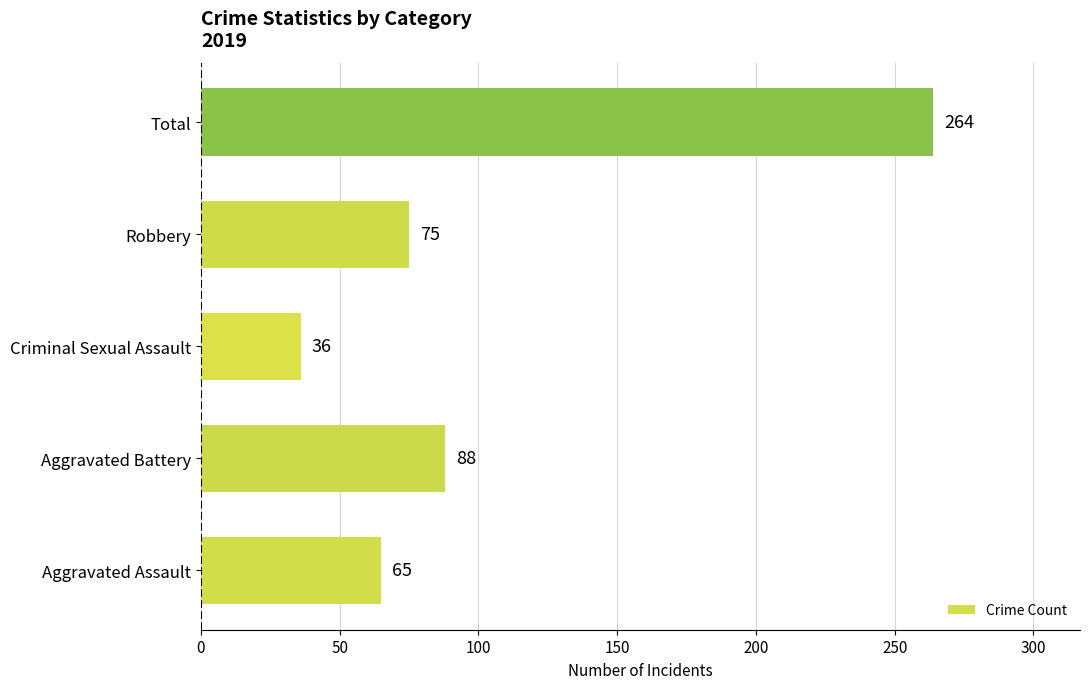

List the labels in order of value, largest first.

Total, Aggravated Battery, Robbery, Aggravated Assault, Criminal Sexual Assault